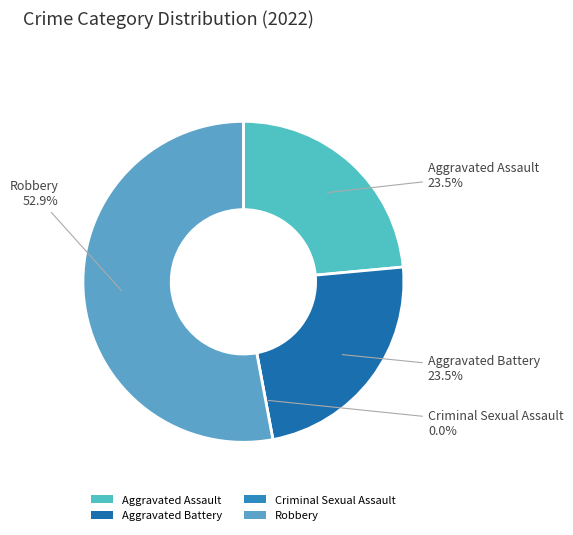

Count the number of slices in the pie.

4